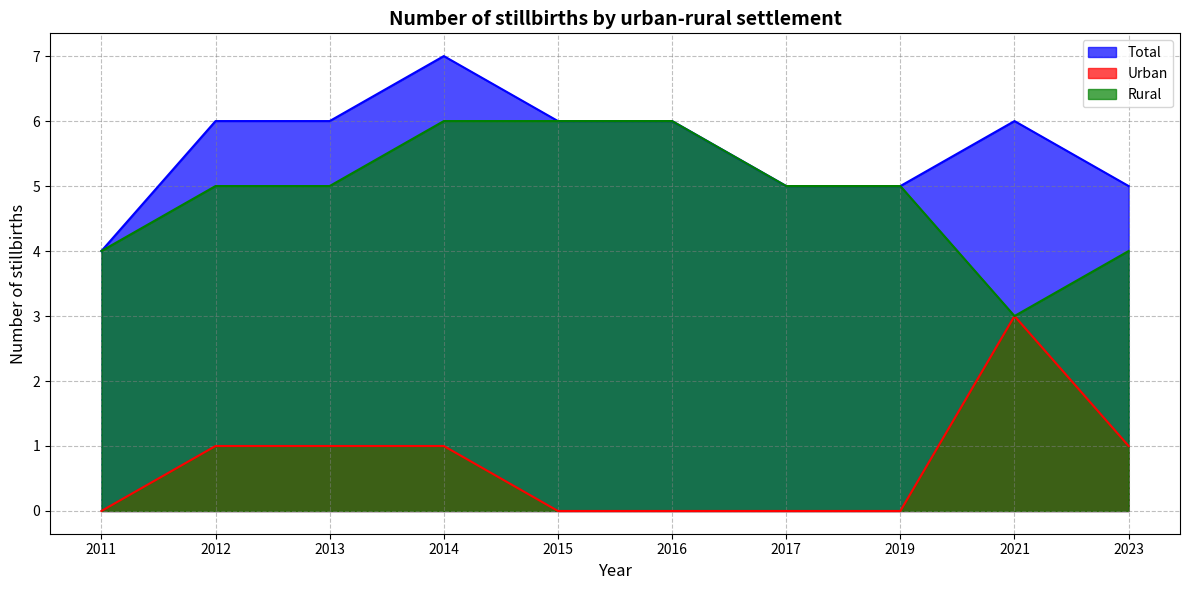

True or false: Total and Rural intersect in this chart.

False